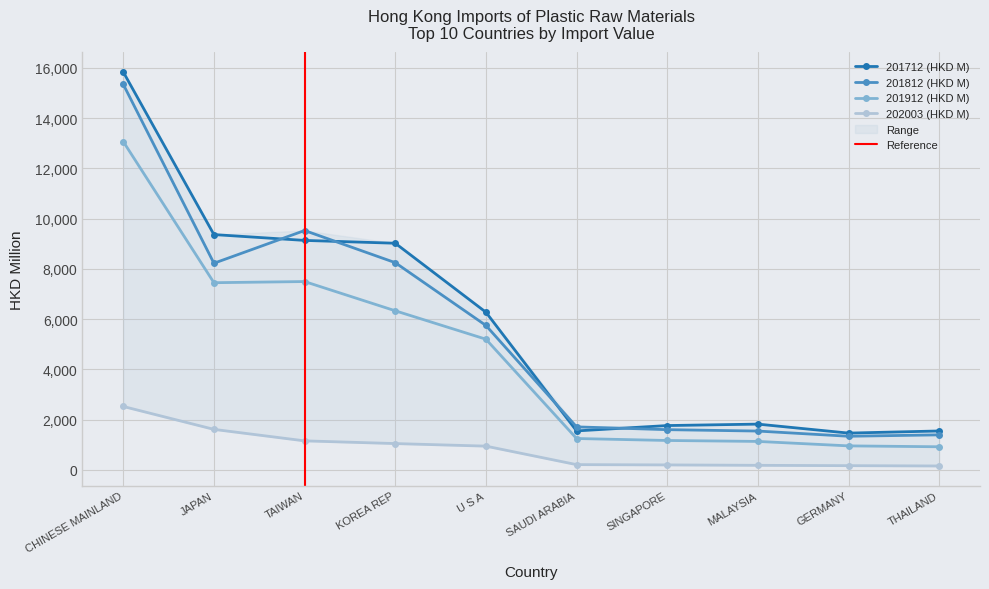

Where is 201812 (HKD M) nearest to the value 8342?

KOREA REP